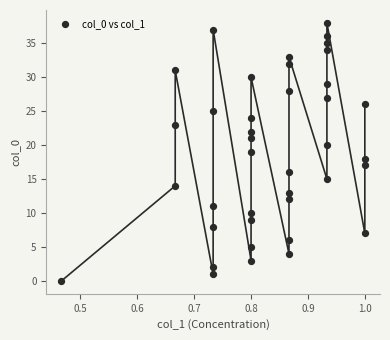

What is the range of Y values (max minus min)?

38